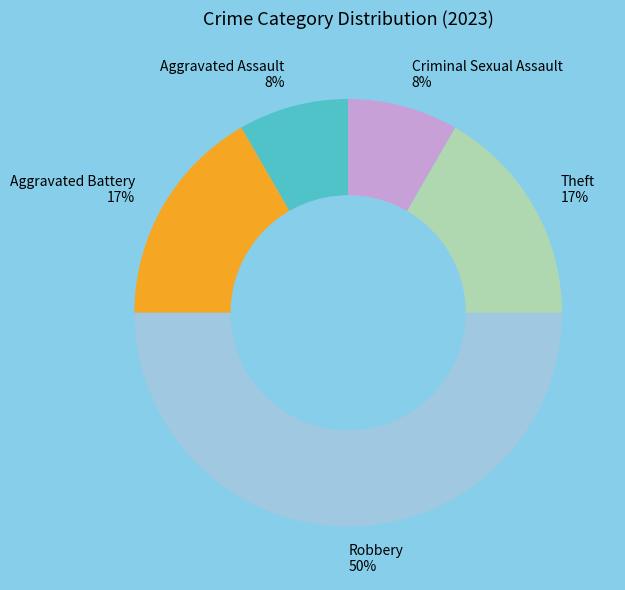

Is the sum of Aggravated Battery 17% and Theft 17% greater than half?

No